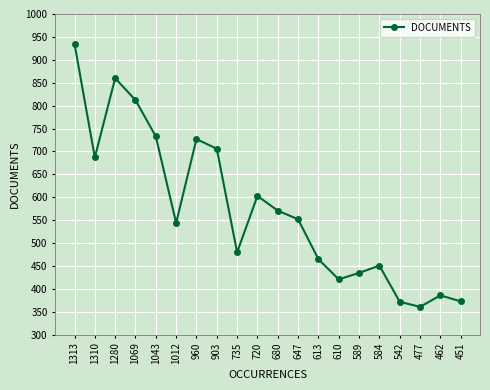

Where is the data nearest to the value 648?

1310